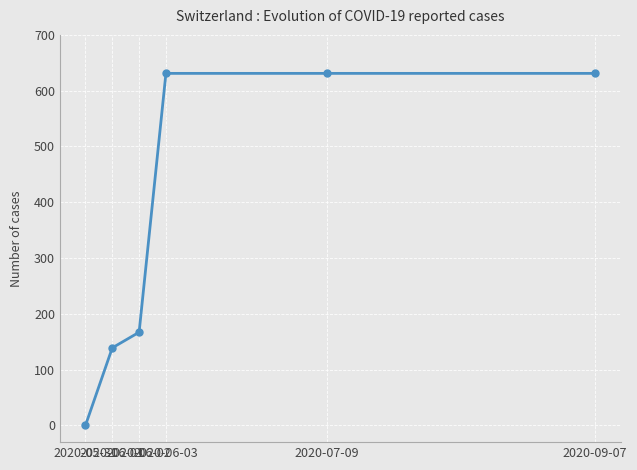

Which label corresponds to the smallest value in the chart?

2020-05-31